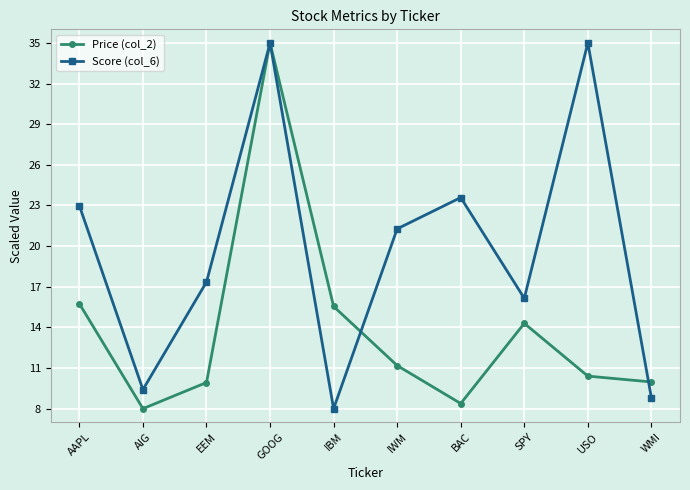

What are all the series names shown in the legend?

Price (col_2), Score (col_6)